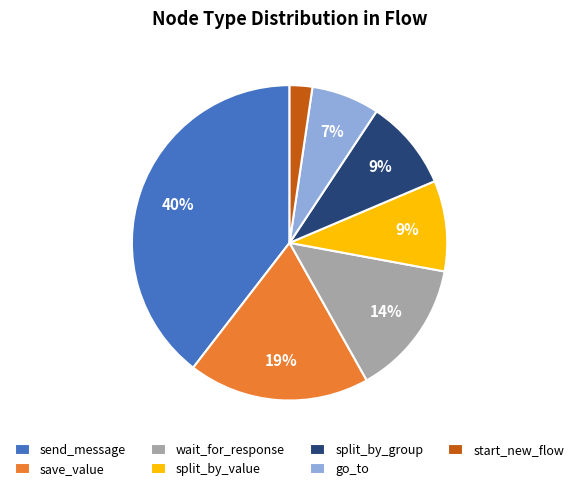

Is the sum of wait_for_response and start_new_flow greater than half?

No